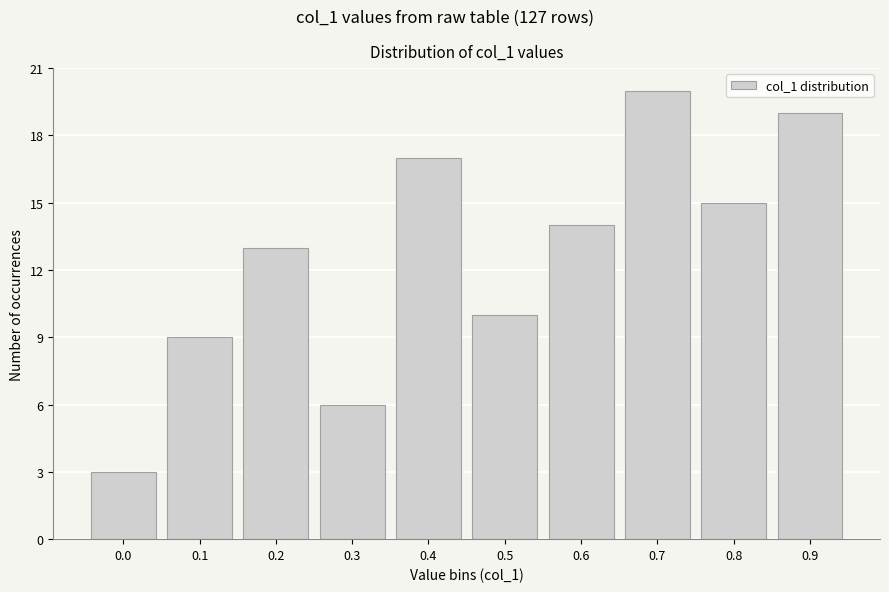

Reading left to right, what are all the values shown in this chart?

0.0=3	0.1=9	0.2=13	0.3=6	0.4=17	0.5=10	0.6=14	0.7=20	0.8=15	0.9=19